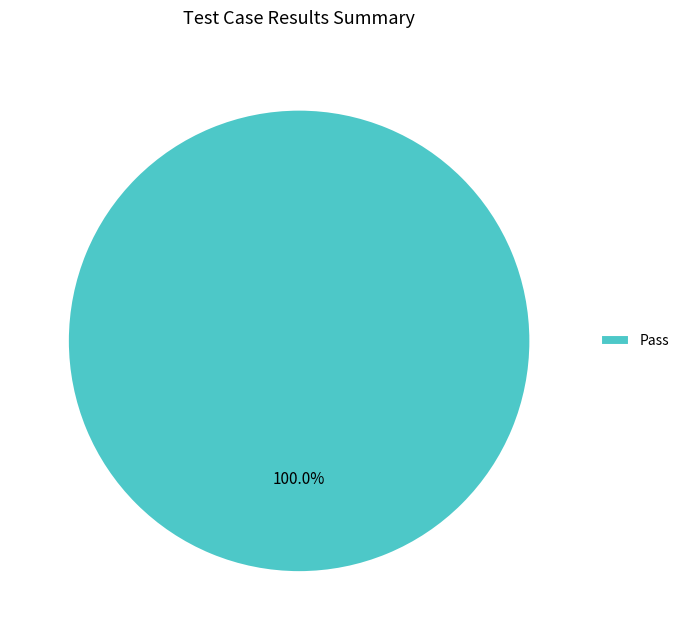

Rank the categories by value from lowest to highest.

Pass